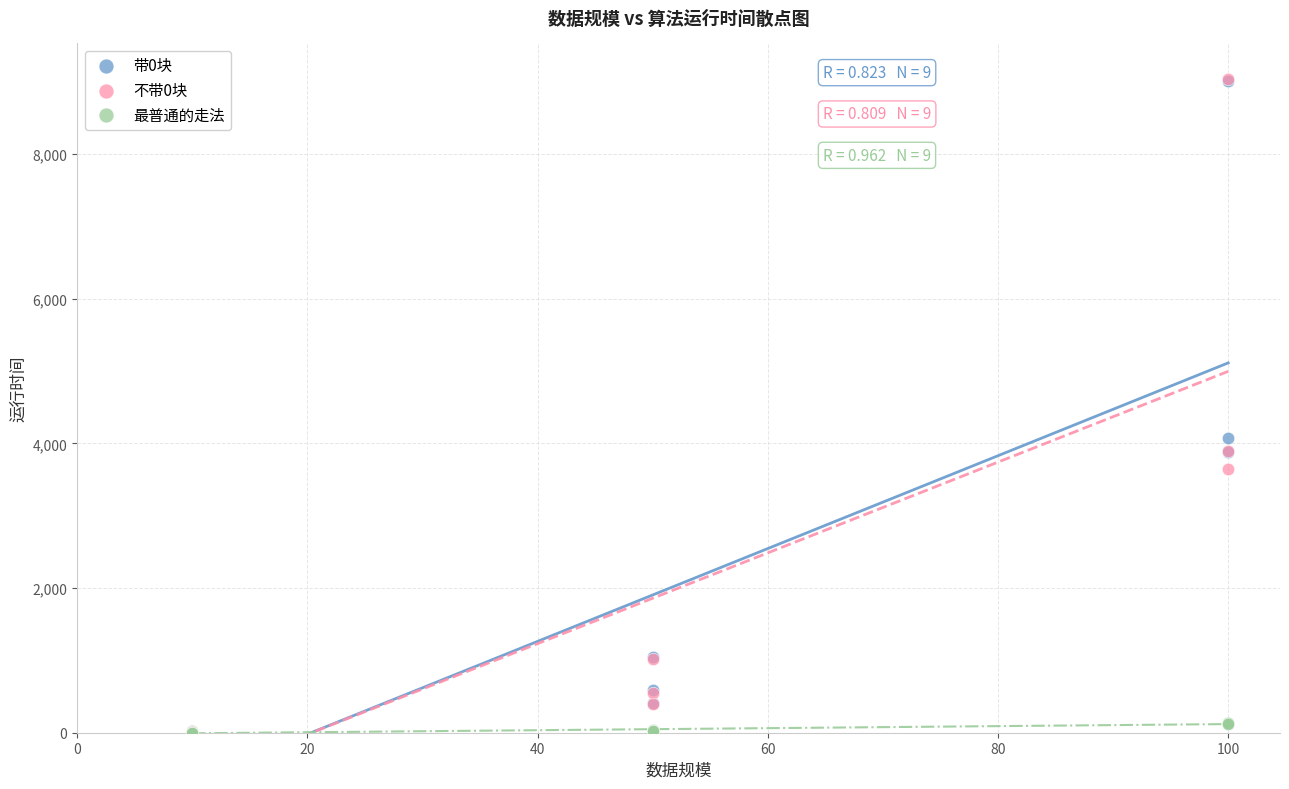

Across all series, what Y value is closest to 4524?

4077.4